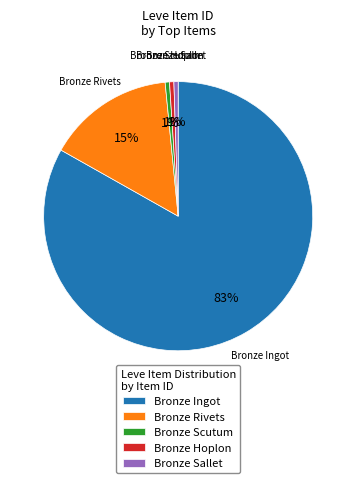

Do Bronze Sallet and Bronze Hoplon together represent more than half of the pie?

No